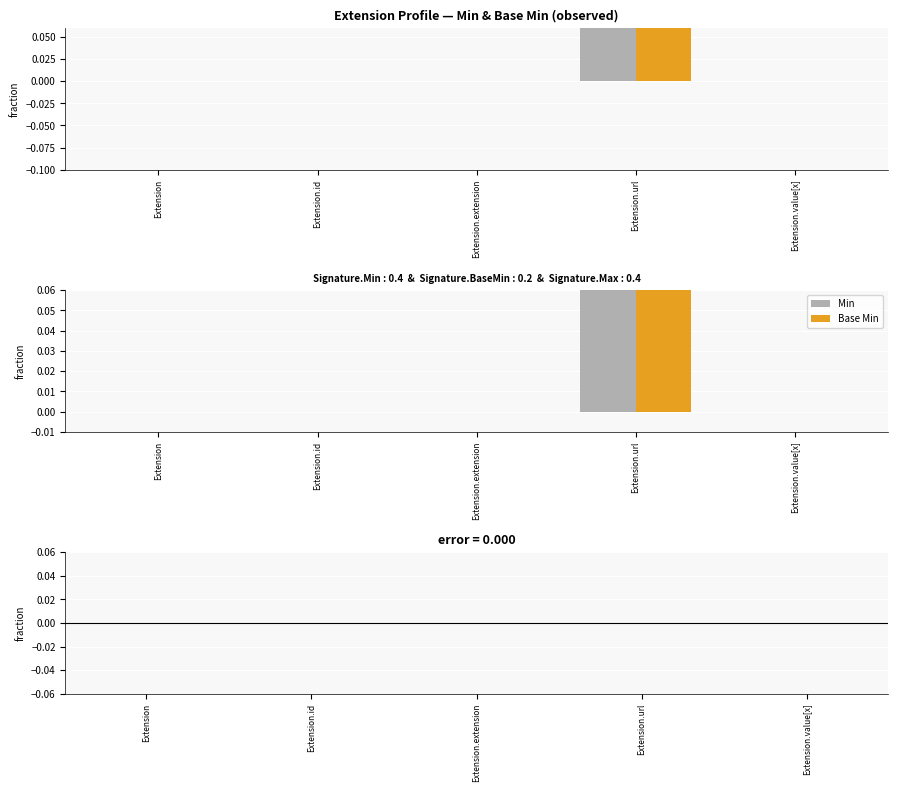

Which series has the largest range (max minus min)?

Min